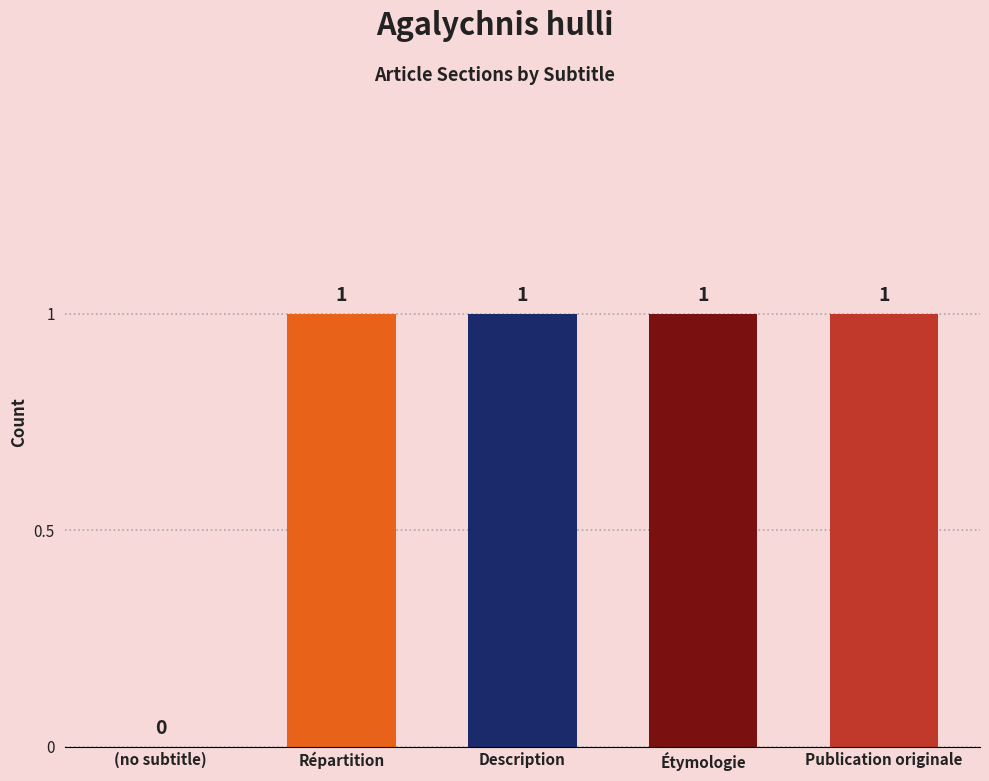

What is the sum of all values?

4